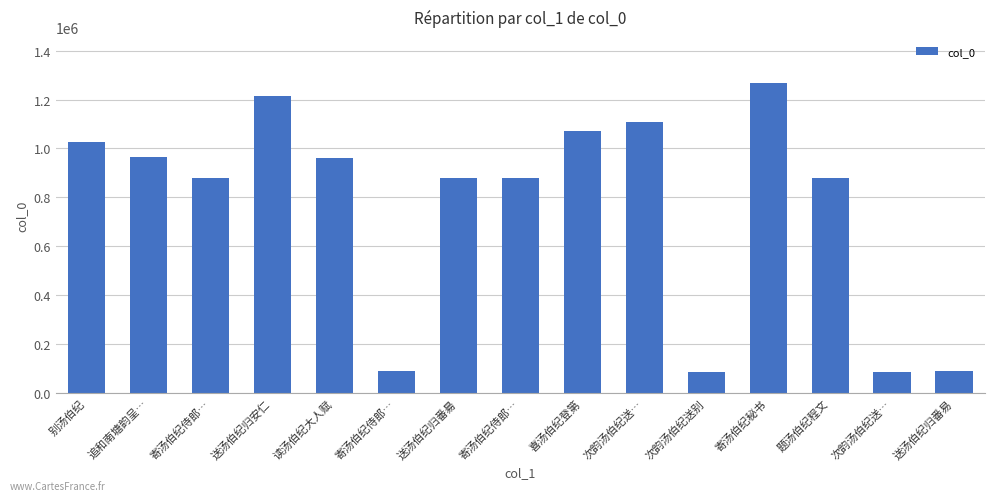

How many data points are less than 878589?

7